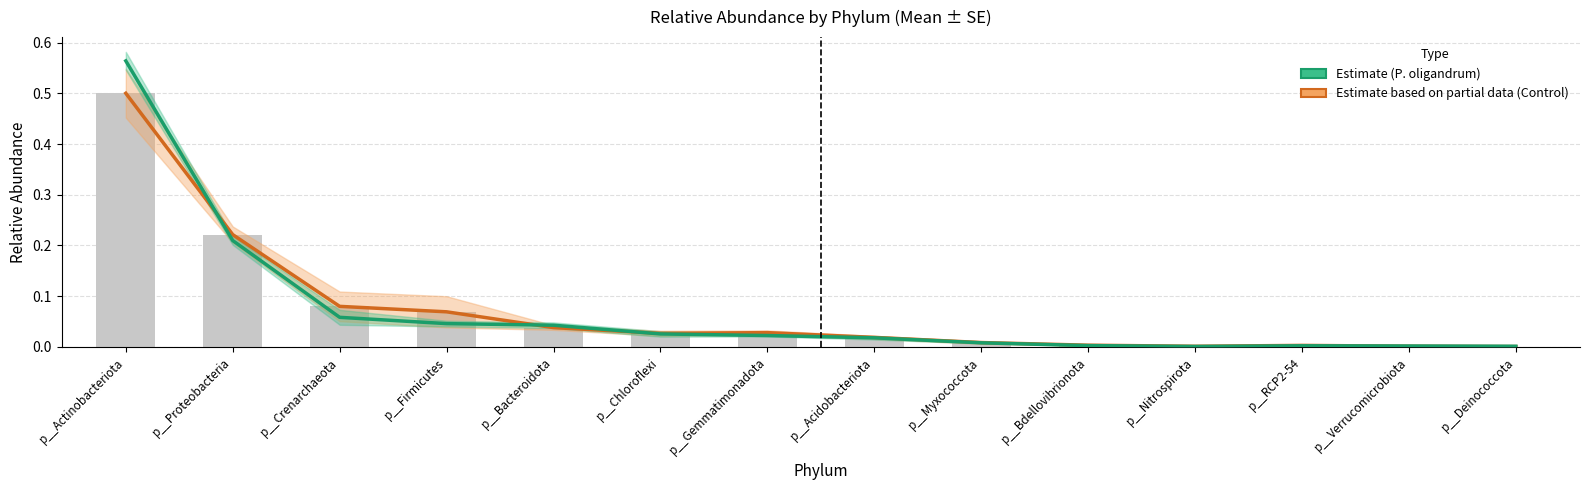

List the series in order of their peak value, lowest first.

Estimate based on partial data (Control), Estimate (P. oligandrum)